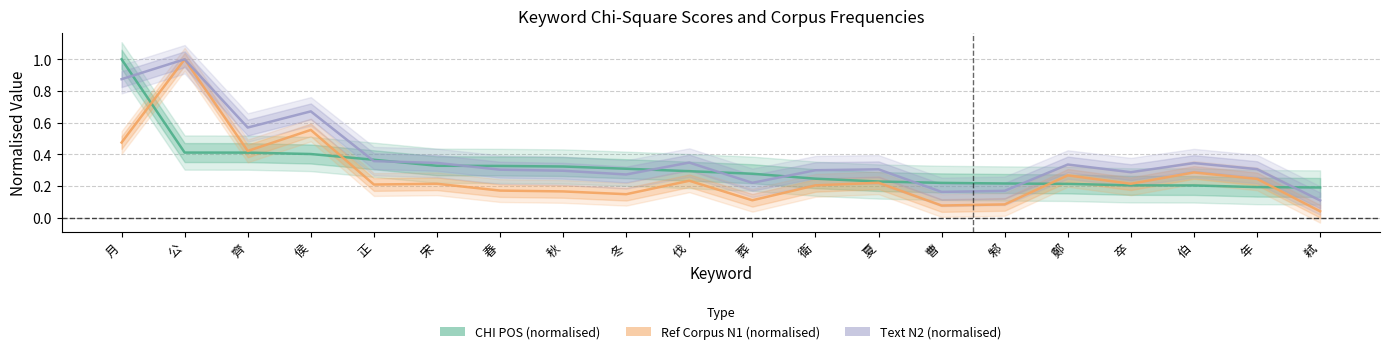

At 侯, list the series in order from smallest to largest.

CHI POS (normalised), Ref Corpus N1 (normalised), Text N2 (normalised)